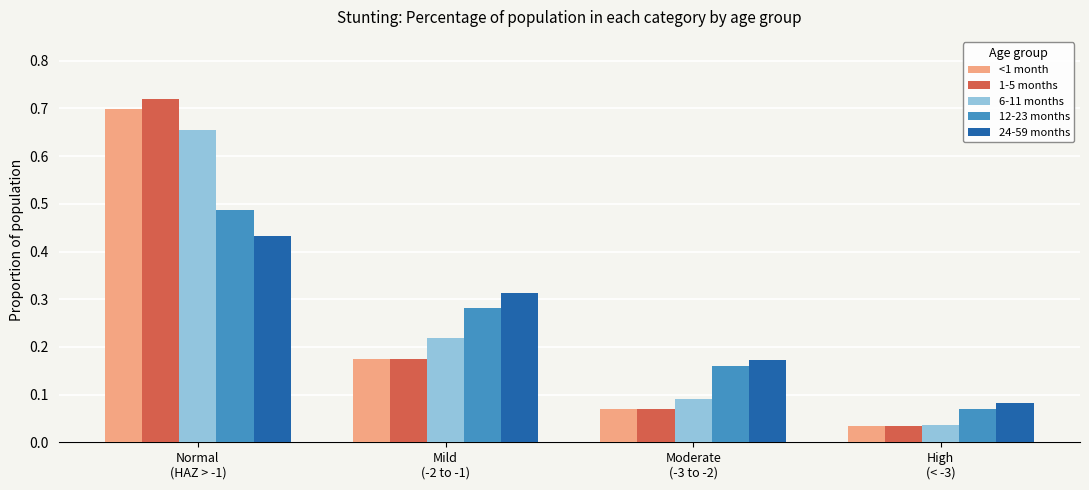

At which category is the sum across all series the highest?

Normal
(HAZ > -1)